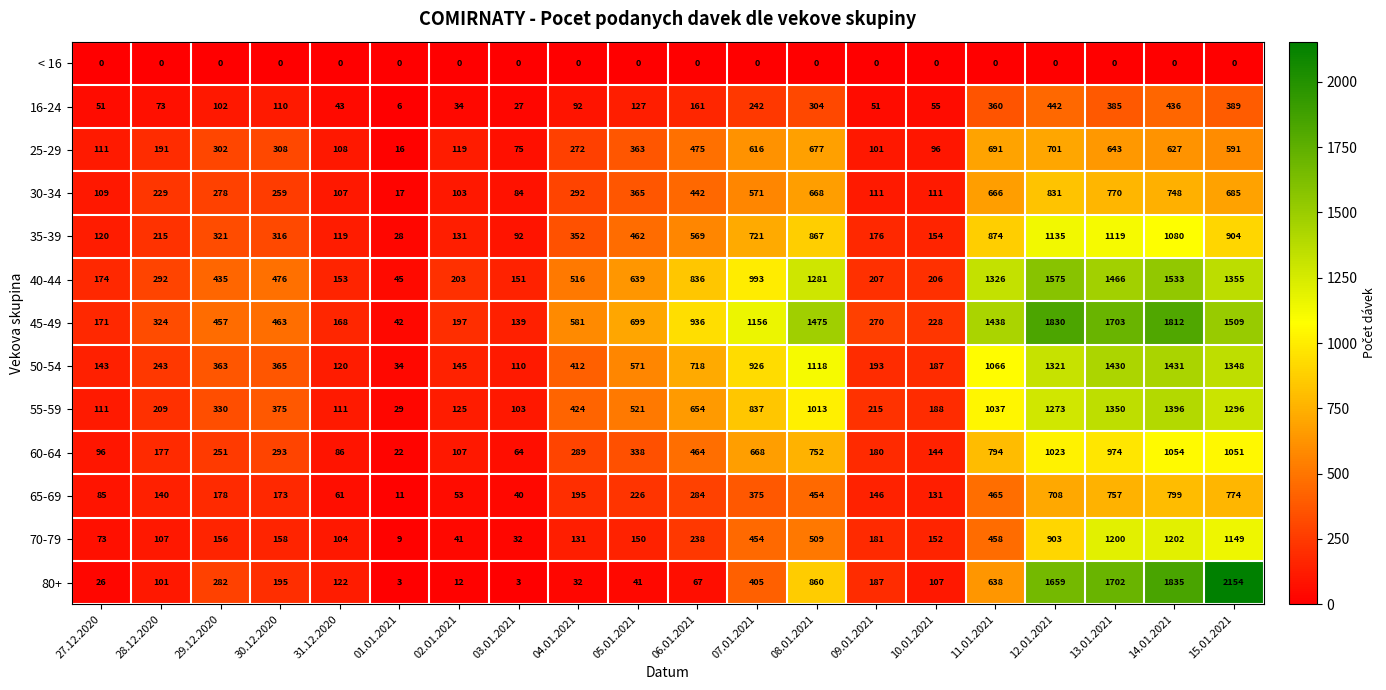

What is the lowest value of the 55-59 series?

29